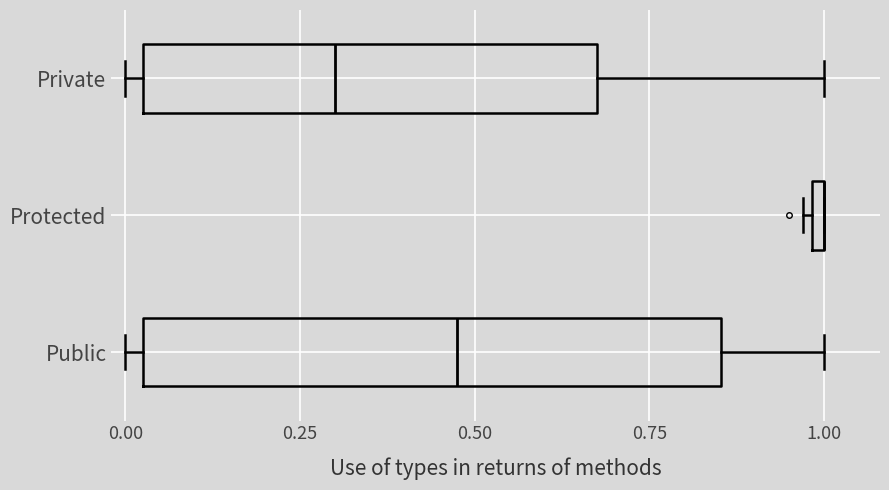

Which series has the widest spread of values?

Public